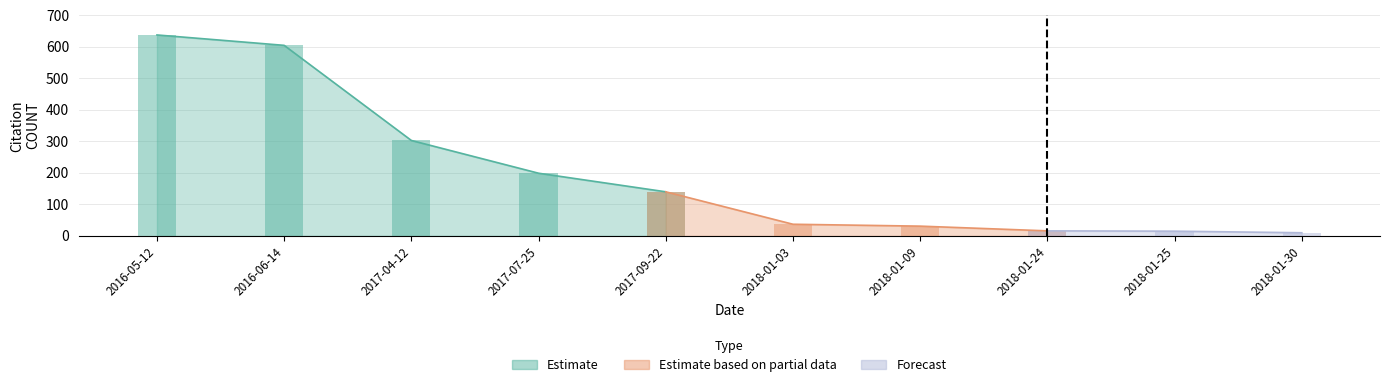

Reading right to left, list all the values displayed in this chart.

10	15	16	31	37	140	199	303	605	638